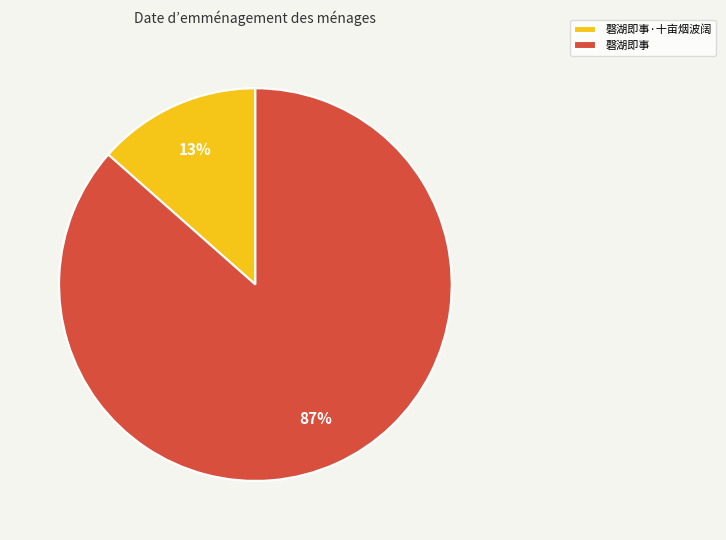

The 磬湖即事 slice represents 87% of the pie. True or false?

True